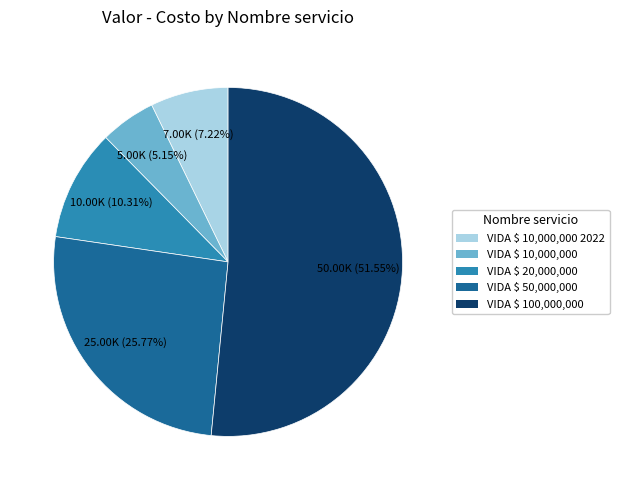

Does any single category account for the majority?

Yes